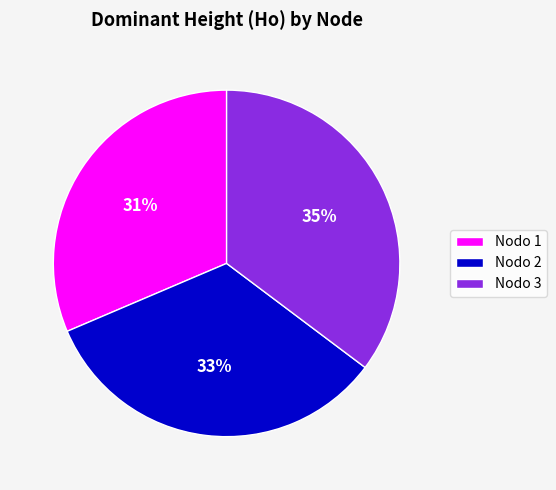

To the nearest percent, what is the average slice percentage?

33%